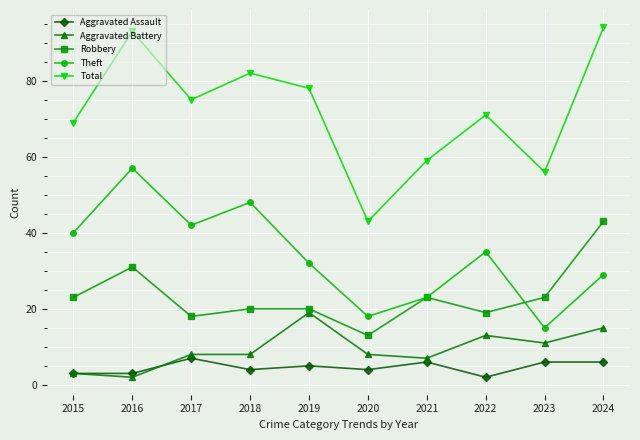

What is the total value across all series at 2024?

187